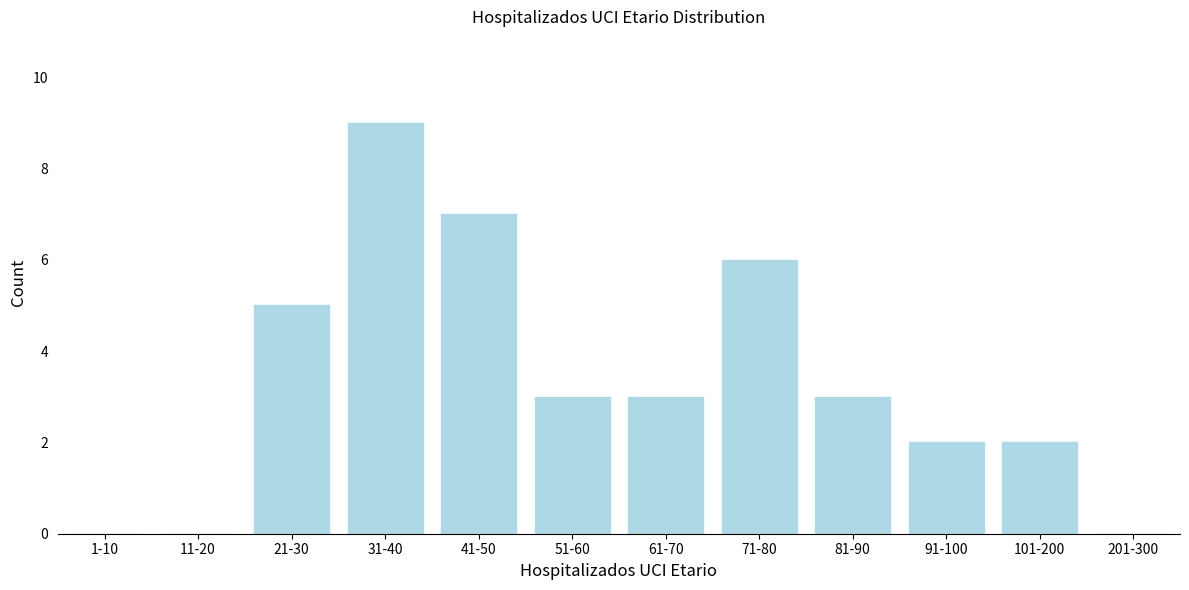

Reading left to right, list all the values displayed in this chart.

1-10=0	11-20=0	21-30=5	31-40=9	41-50=7	51-60=3	61-70=3	71-80=6	81-90=3	91-100=2	101-200=2	201-300=0